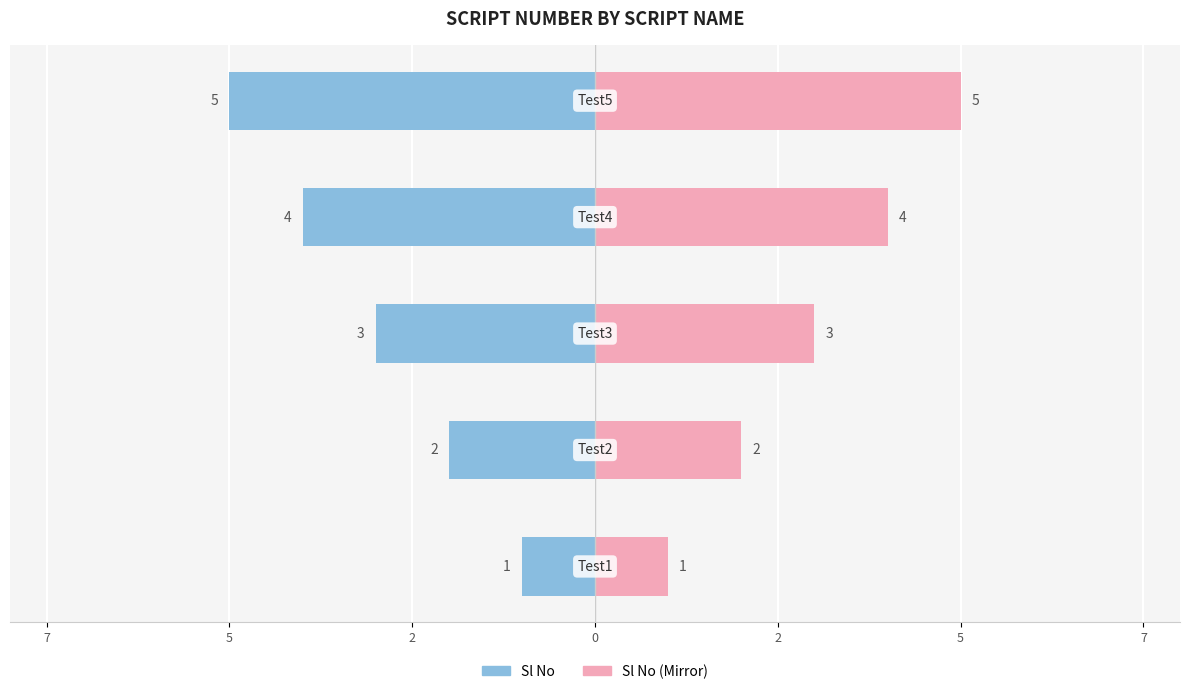

Count the number of data series in this chart.

2